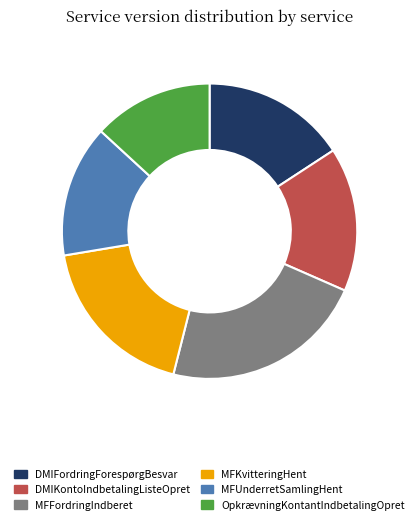

Which category has the biggest portion of the pie?

MFFordringIndberet